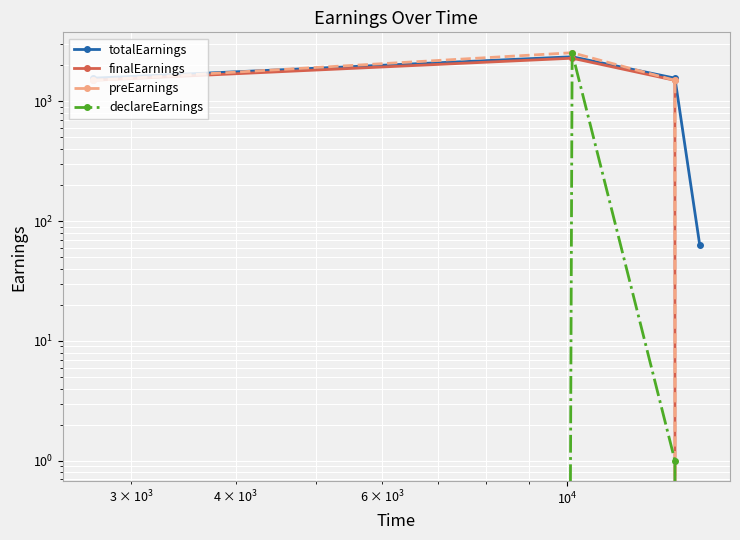

What are all the series names shown in the legend?

totalEarnings, finalEarnings, preEarnings, declareEarnings